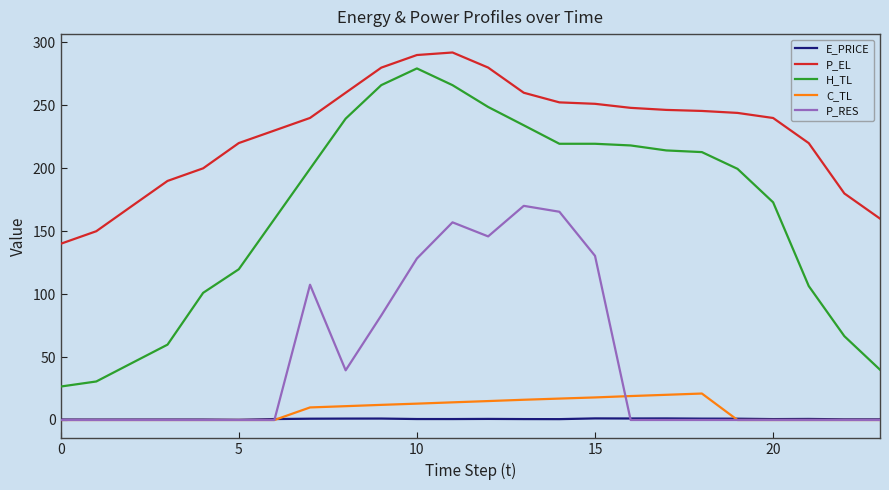

True or false: P_EL and P_RES intersect in this chart.

False